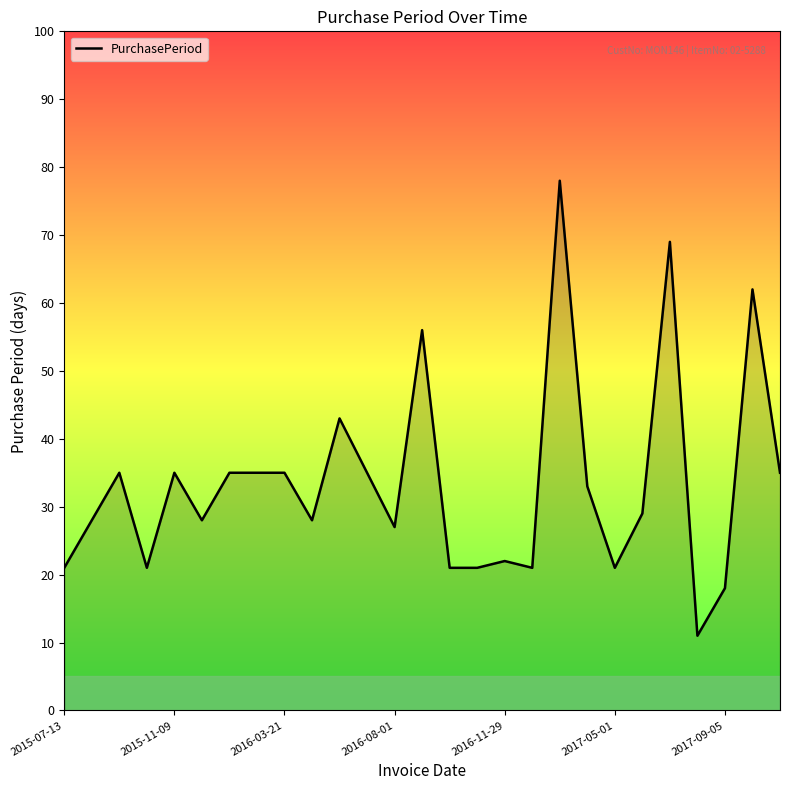

What is the smallest value displayed?

11